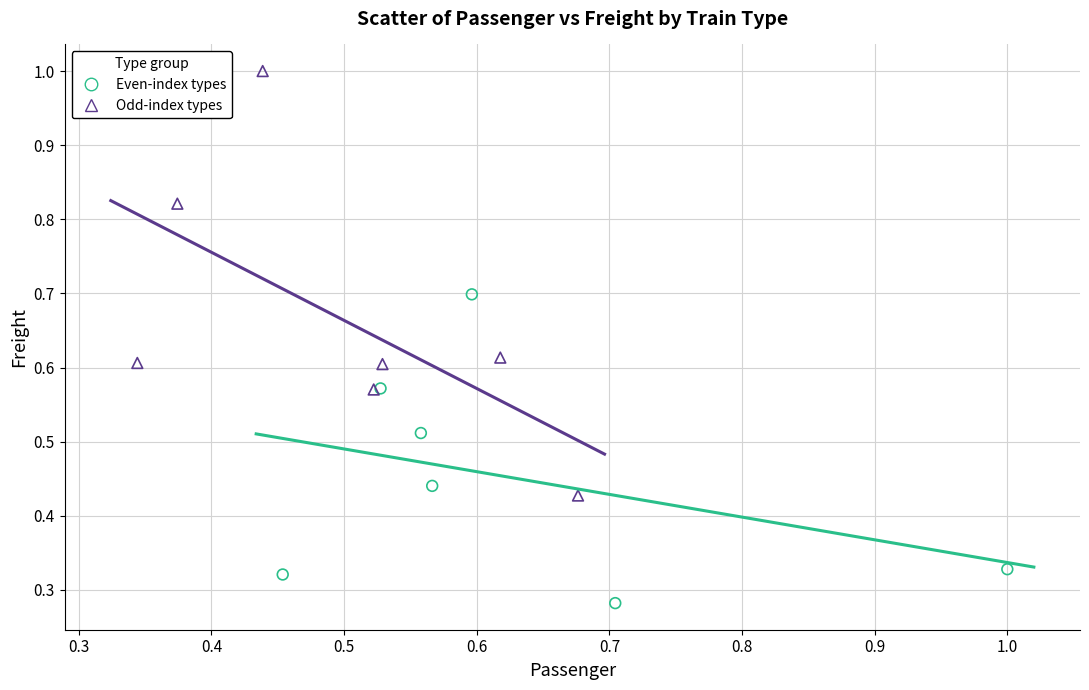

Which series contains the lowest Y value?

Even-index types